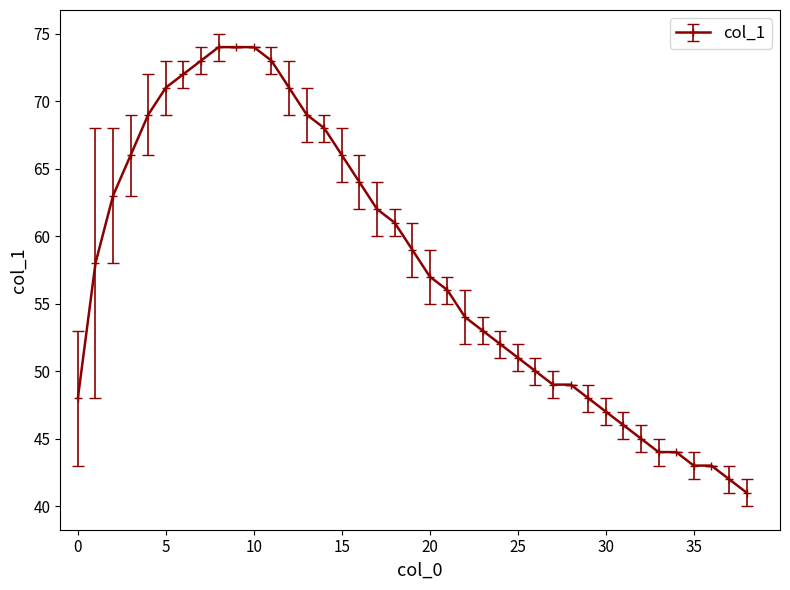

What is the difference between the maximum and minimum values?

33